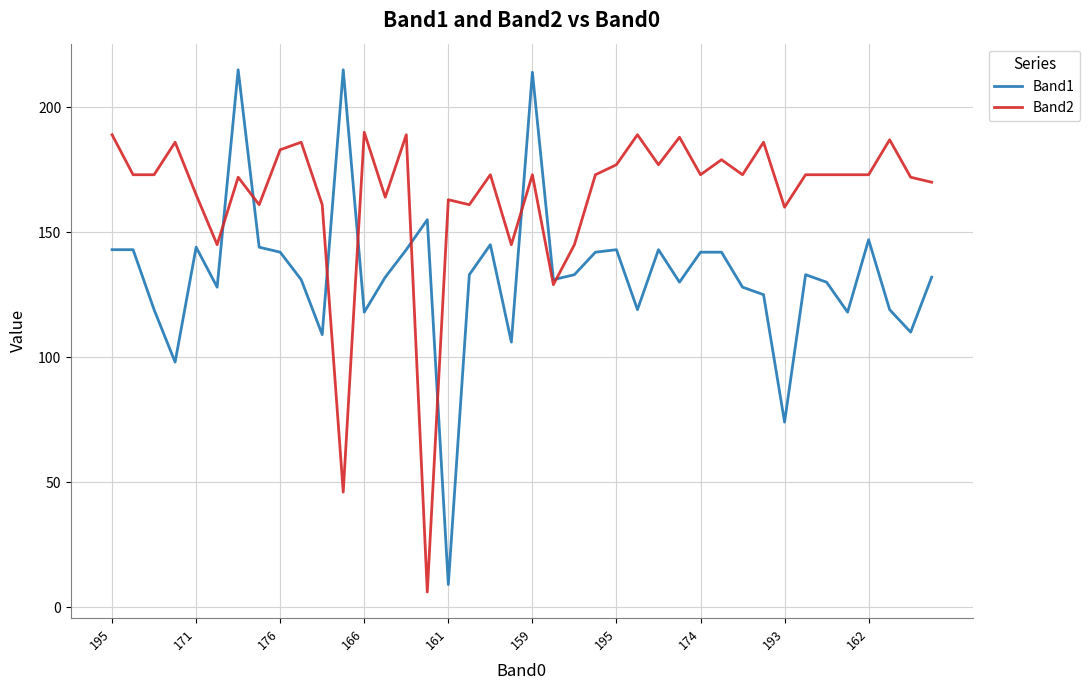

List the series in order of their peak value, highest first.

Band1, Band2